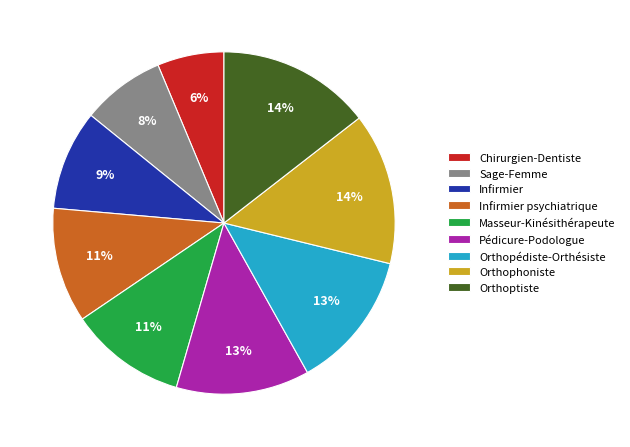

Is it true that Orthopédiste-Orthésiste is 2% of the pie?

False